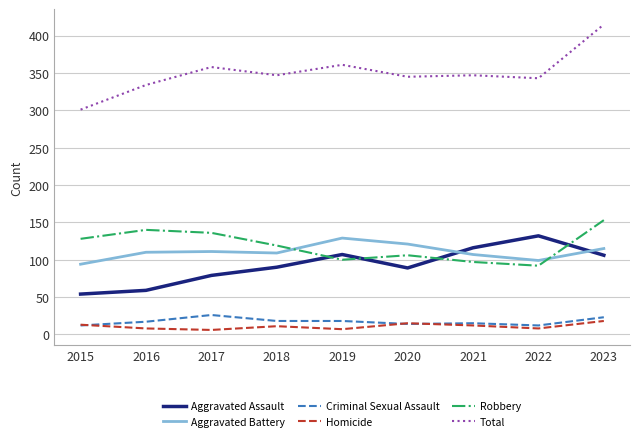

Which series has the widest spread of values?

Total